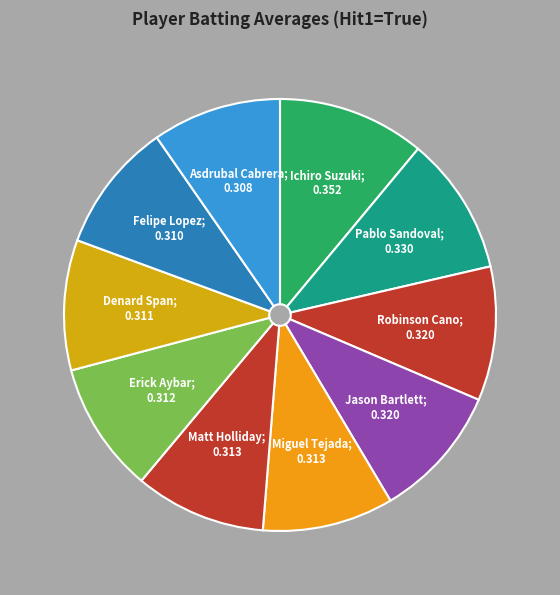

What is the largest slice in the pie chart?

Ichiro Suzuki